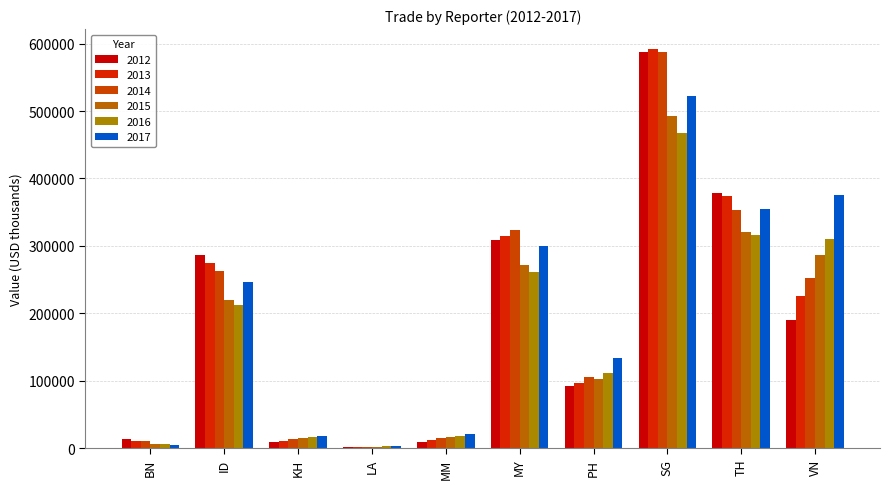

Read the 2016 value at MY.

260939.3